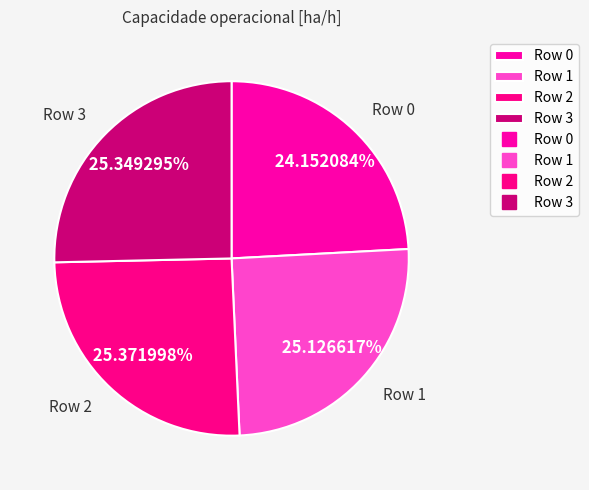

To the nearest percent, what is the average slice percentage?

25%